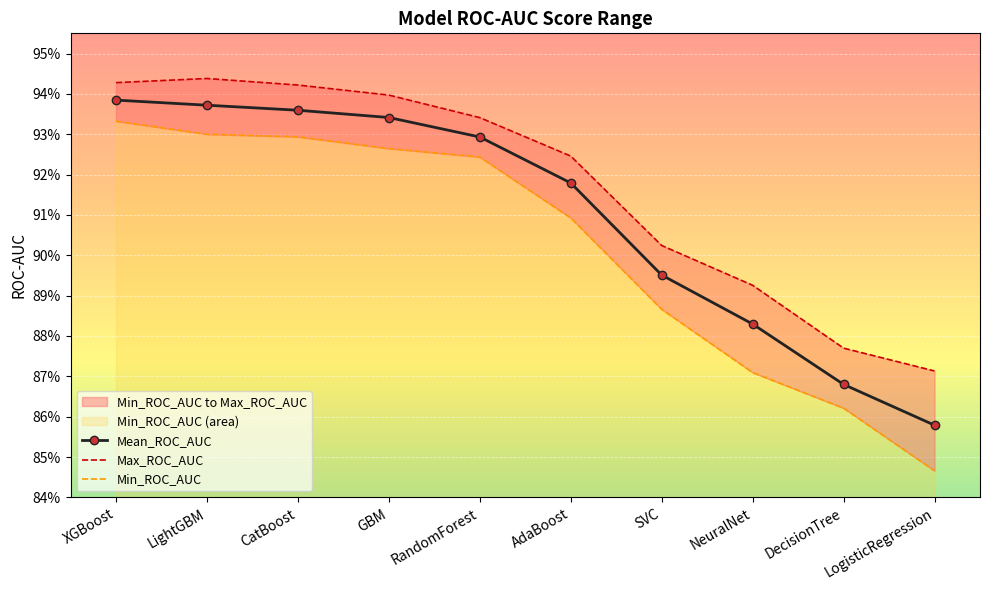

True or false: Max_ROC_AUC has a value of 0.6 at RandomForest.

False